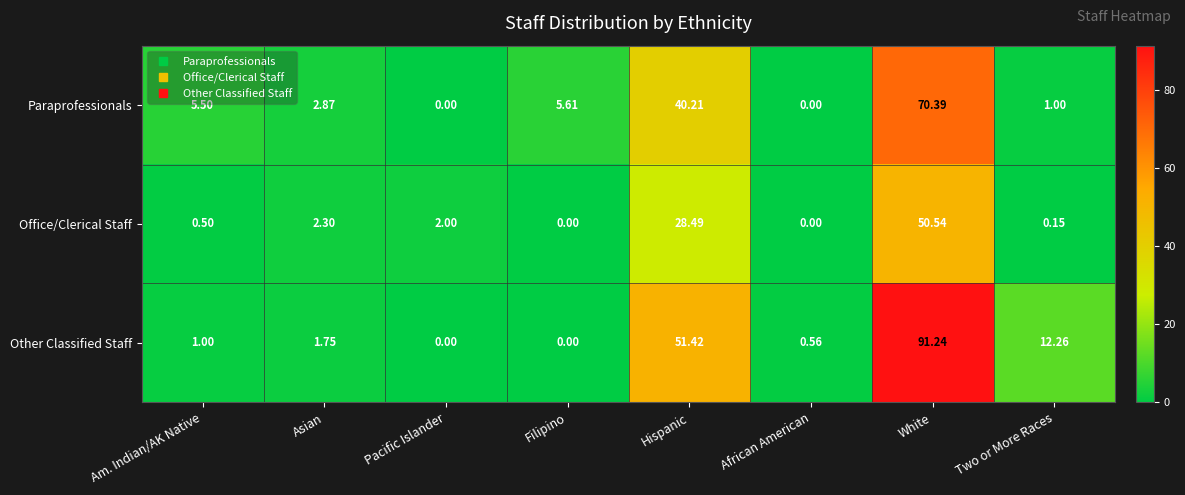

Which series has the widest spread of values?

Other Classified Staff